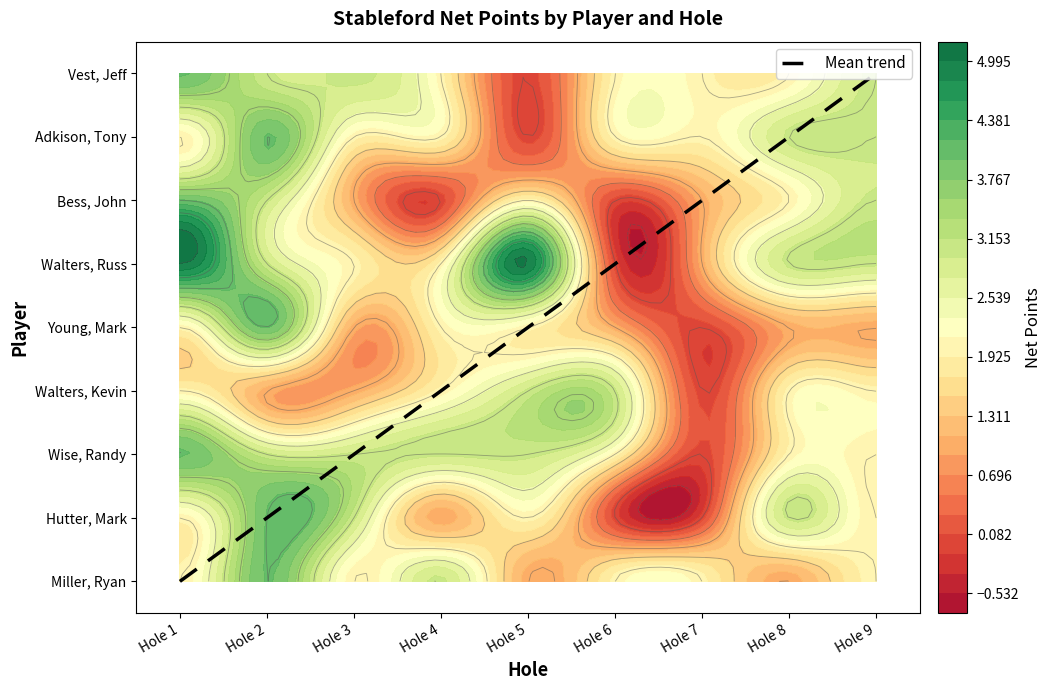

Reading left to right, list all the values displayed in this chart.

Hole 1=0	Hole 2=1	Hole 3=2	Hole 4=3	Hole 5=4	Hole 6=5	Hole 7=6	Hole 8=7	Hole 9=8